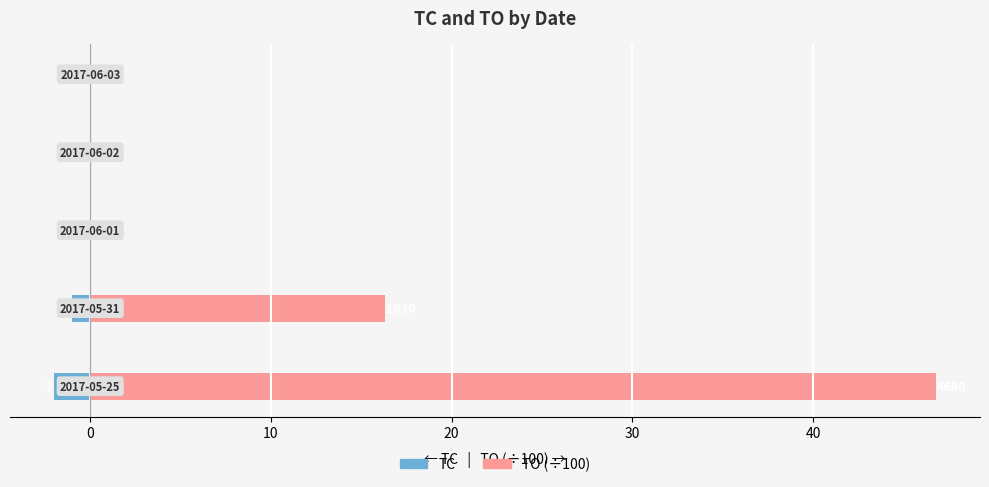

The TO (÷100) series shows -23.8 at 30. True or false?

False